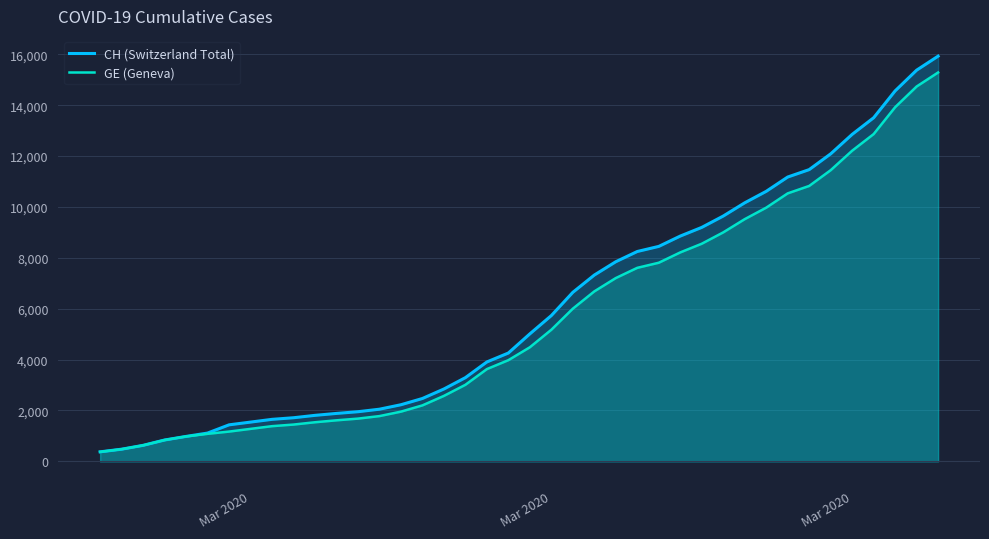

Where does the CH (Switzerland Total) series first go above 5012?

Mar 2020